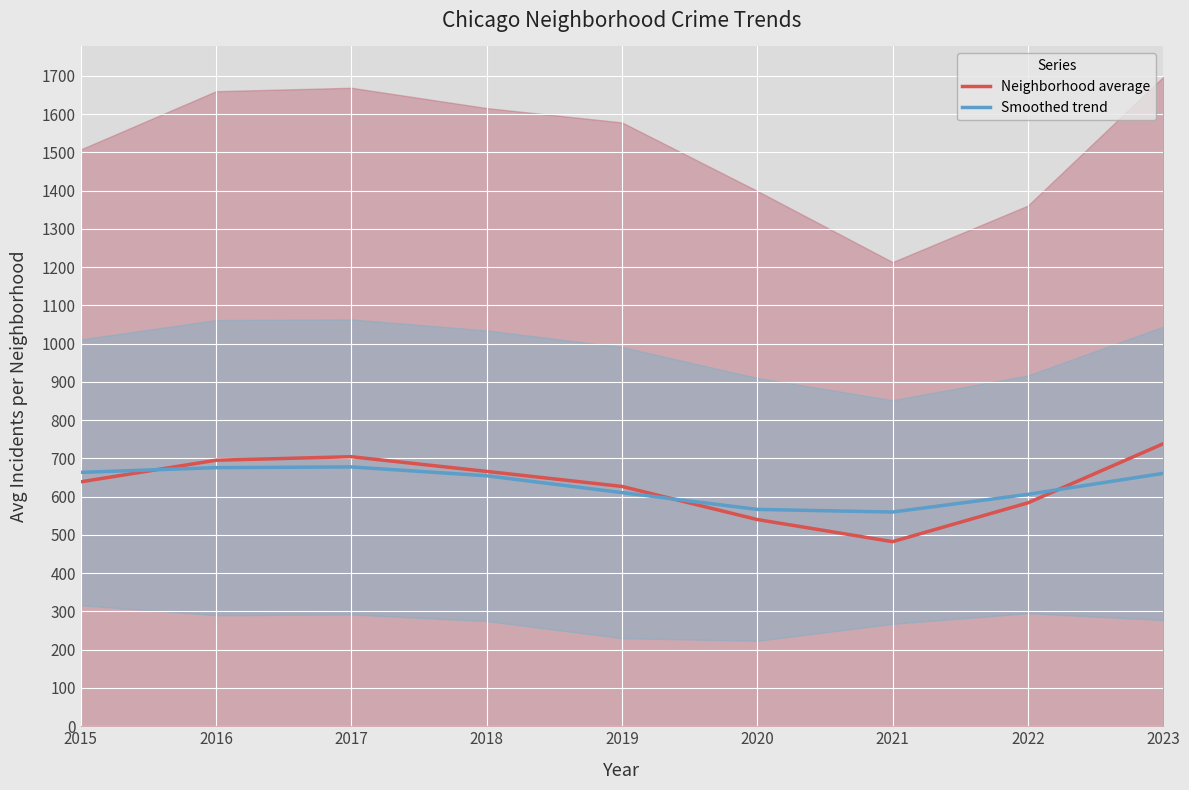

Which series has the widest spread of values?

Neighborhood average